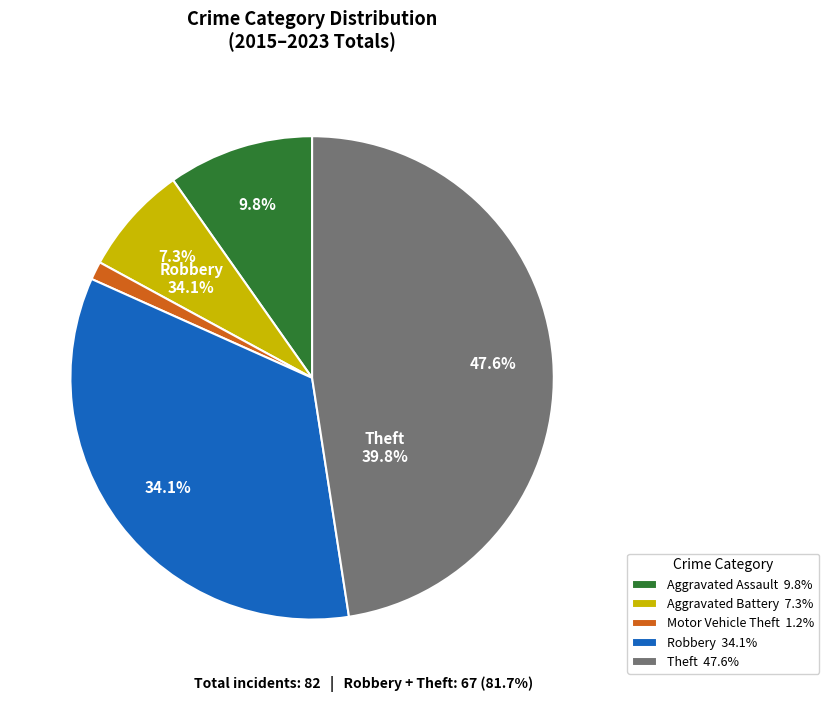

What is the largest slice in the pie chart?

Theft